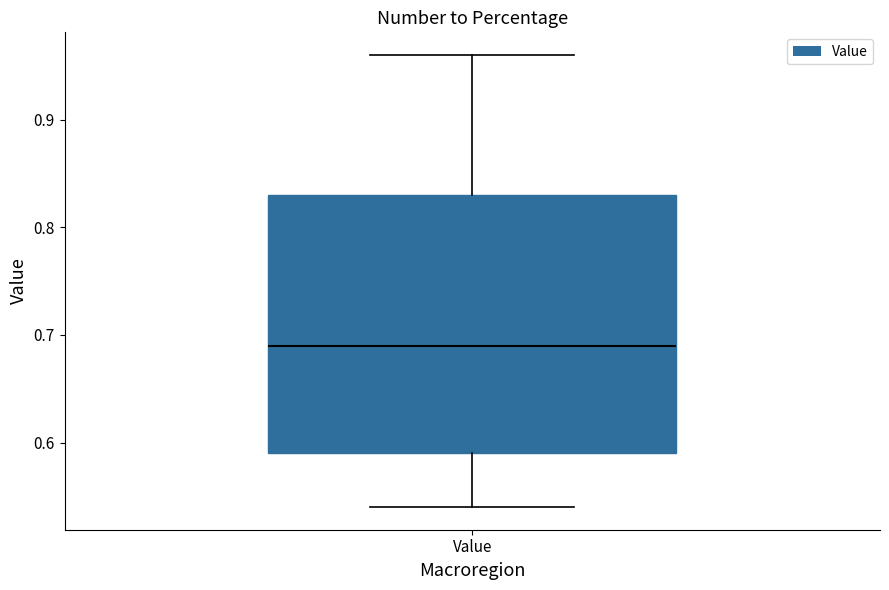

Transcribe this box plot: give where the median line is, the range the box spans, and where the two whiskers end, as read against the y-axis. The values are not printed on the chart, so give them approximately, as read against the axis.

median 0.69, box 0.59 to 0.83, whiskers 0.54 to 0.96